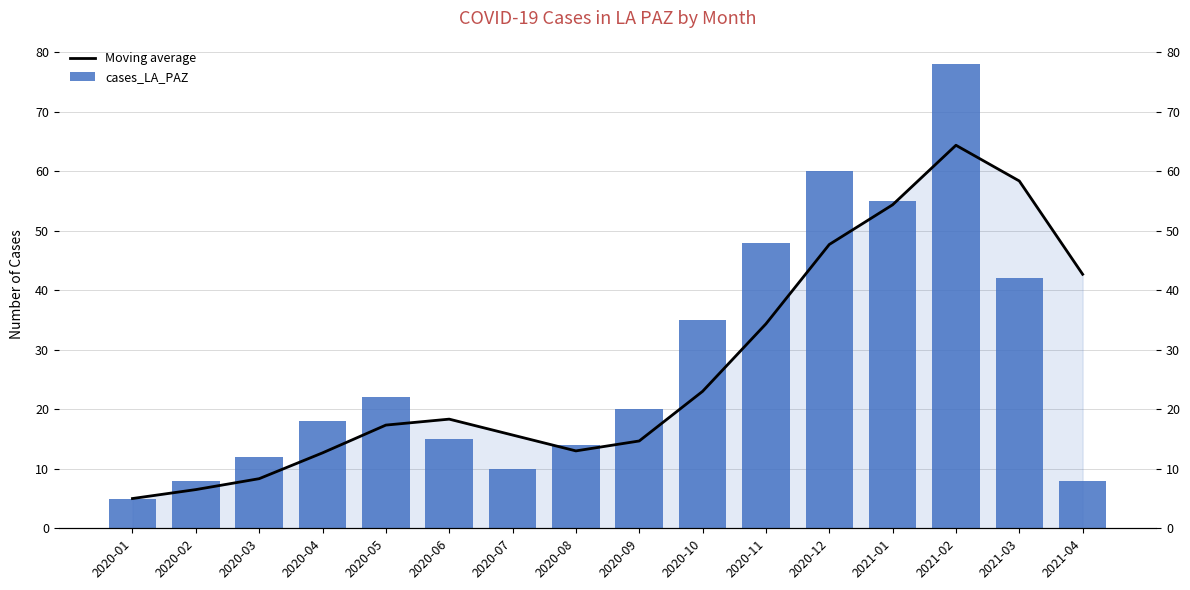

At which category does the chart reach its peak across all series?

2021-02